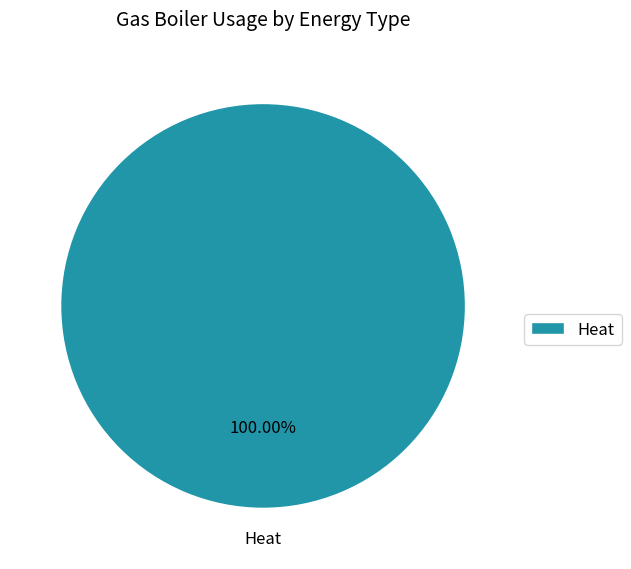

Does any single category account for the majority?

Yes